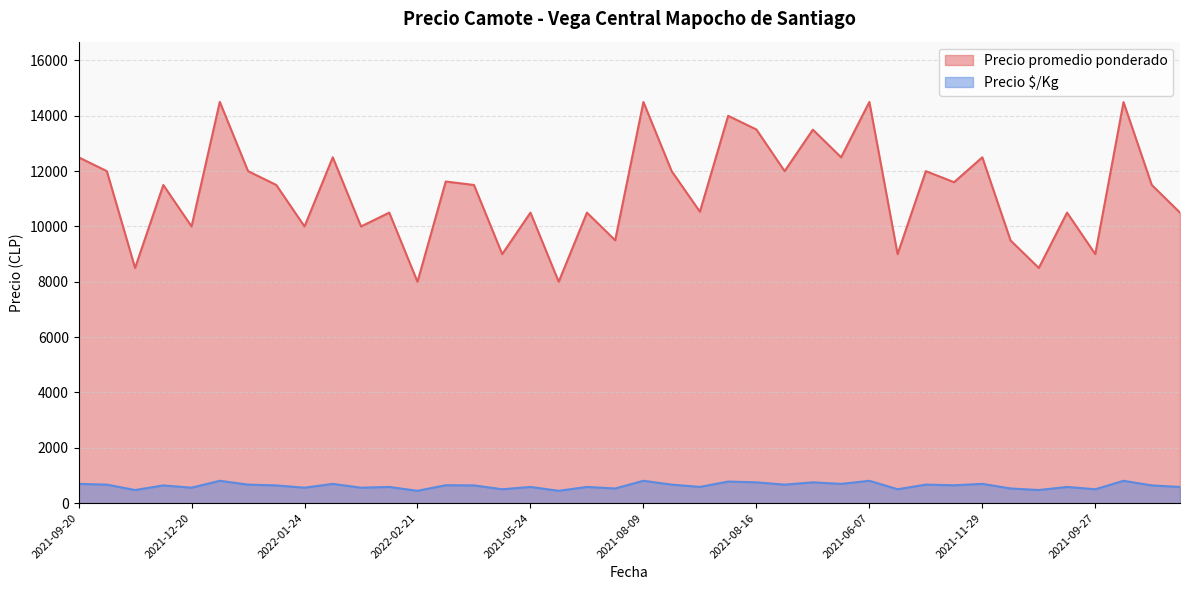

What are all the series names shown in the legend?

Precio promedio ponderado, Precio $/Kg